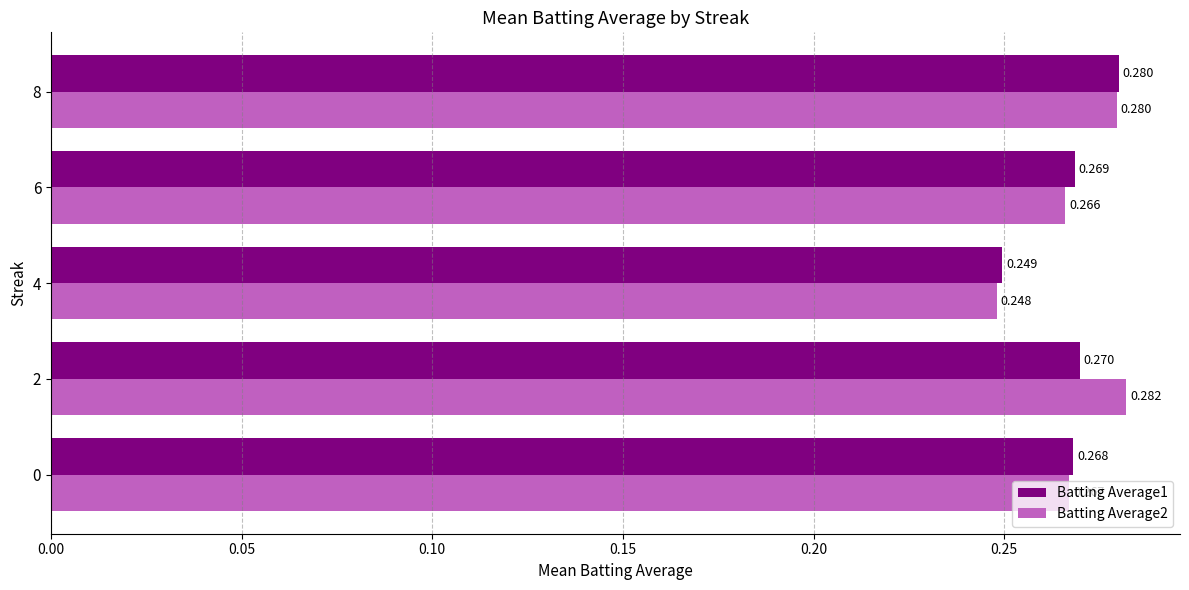

Is the value of Batting Average2 at 0 greater than the value of Batting Average1 at 8?

No